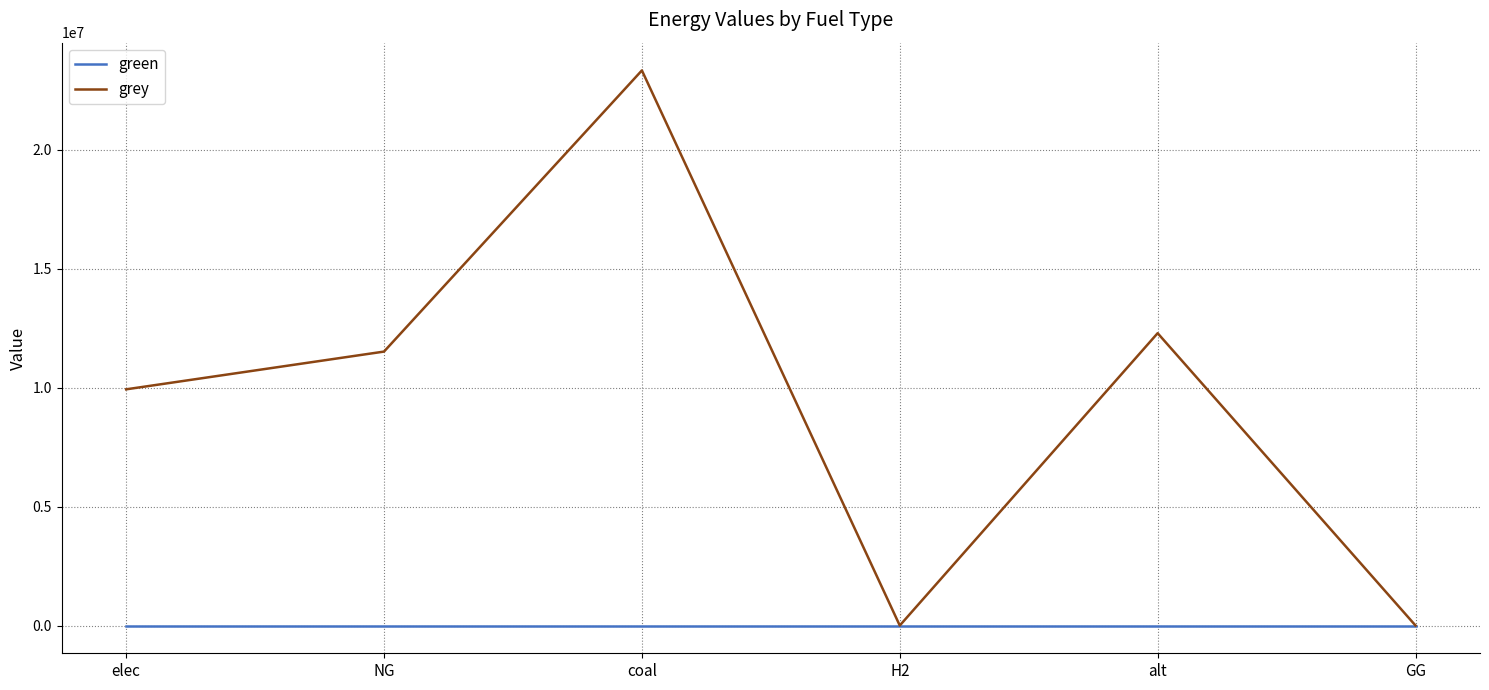

At which category does grey reach its first local valley?

H2